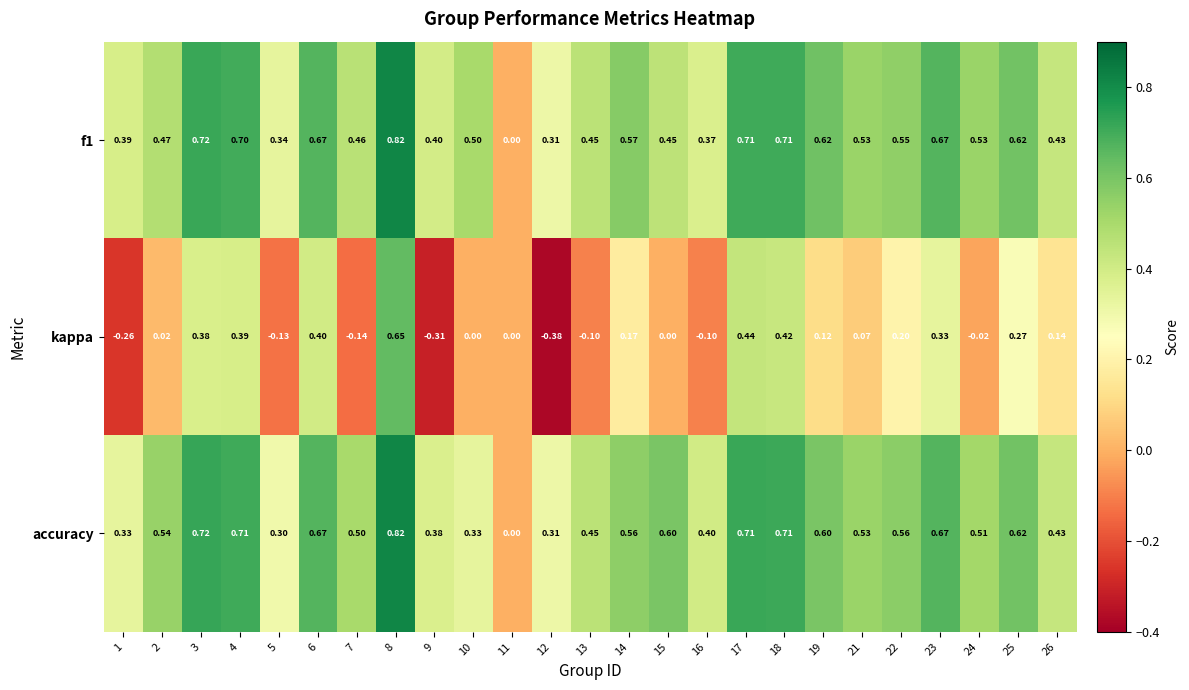

Which series changed the most between 2 and 15?

accuracy